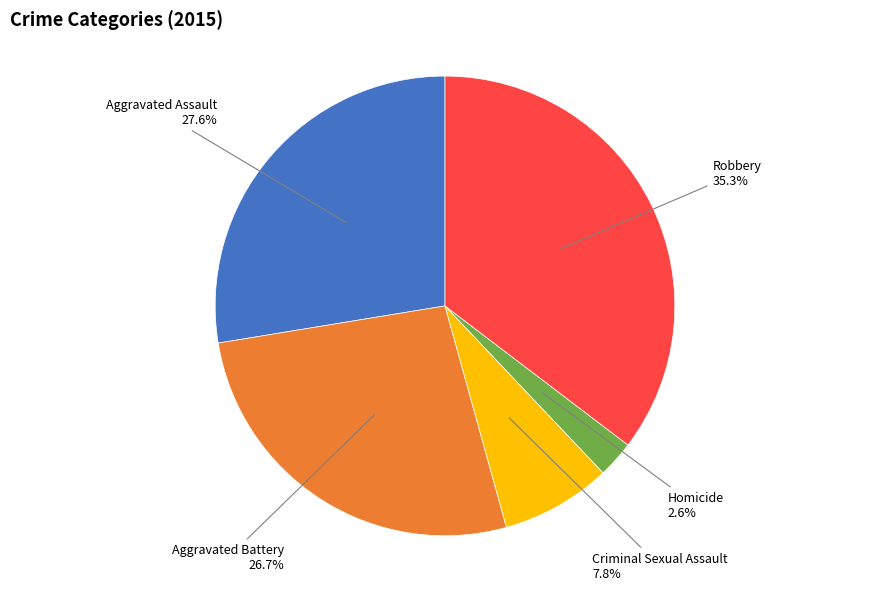

How many slices are in this pie chart?

5